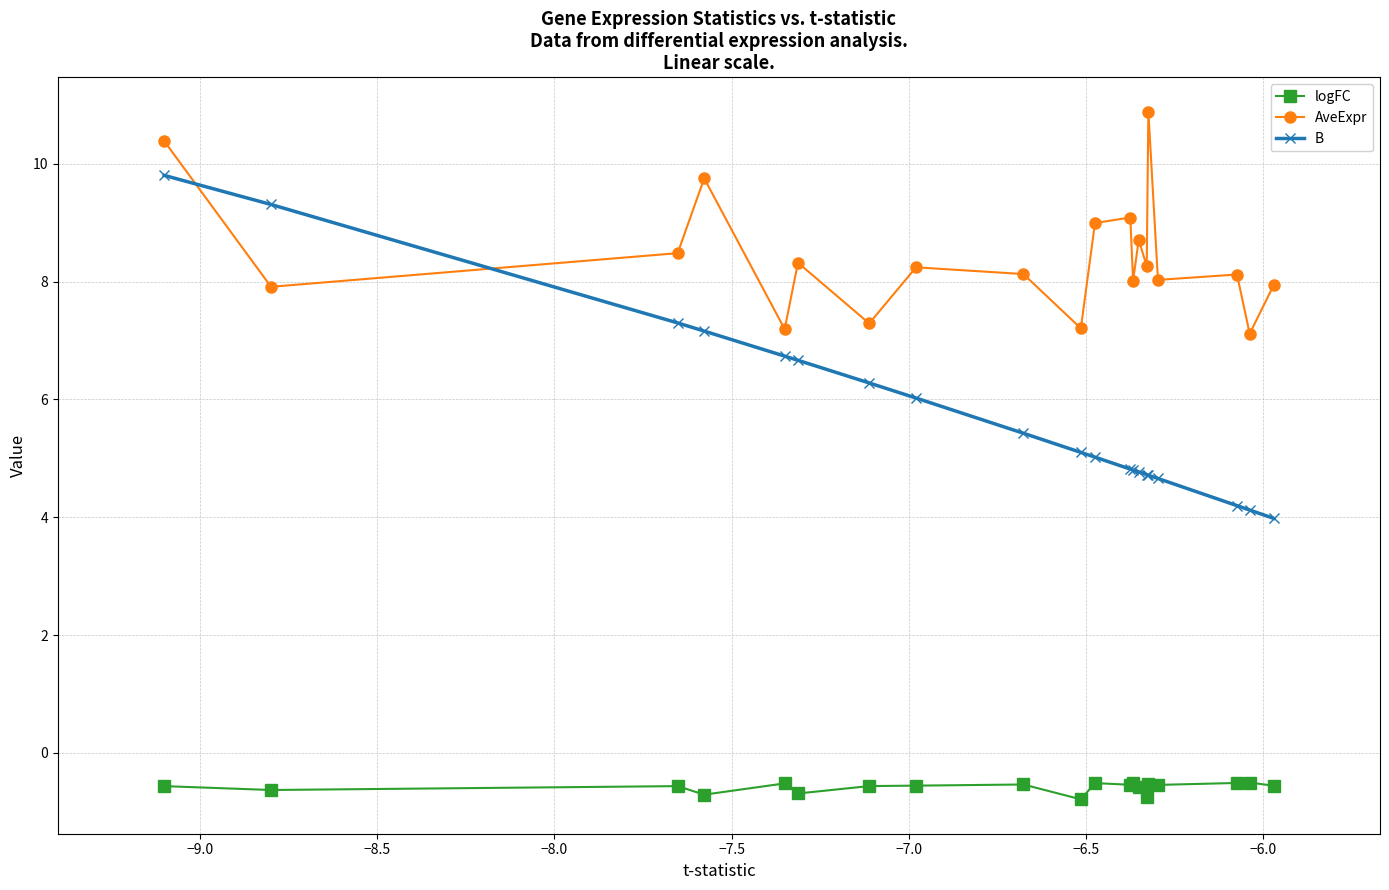

Rank the series by their maximum value, from lowest to highest.

logFC, B, AveExpr